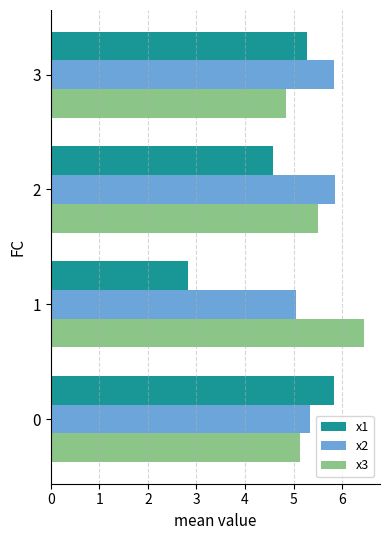

Rank the categories by x1 value from lowest to highest.

1, 2, 3, 0